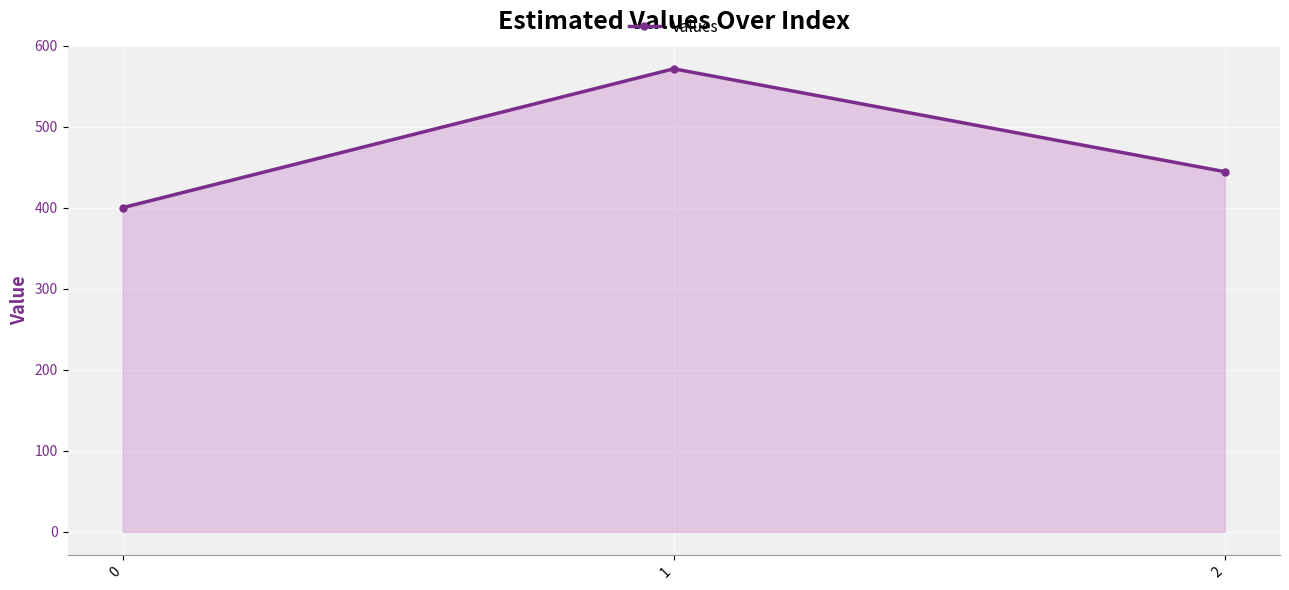

Reading left to right, what are all the values shown in this chart?

0=400.0	1=571.4	2=444.4